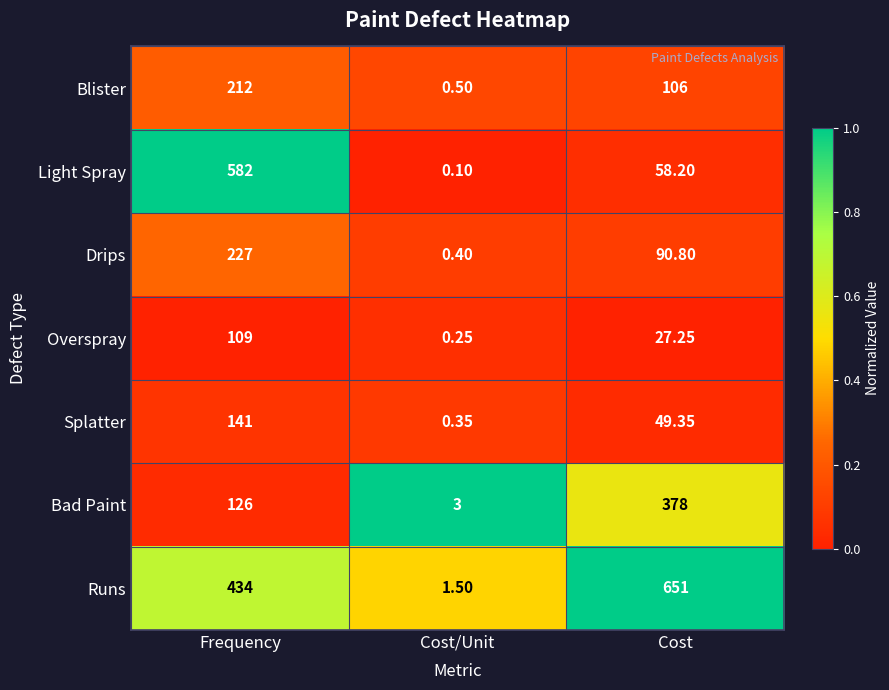

At which label is Overspray closest to 54?

Cost